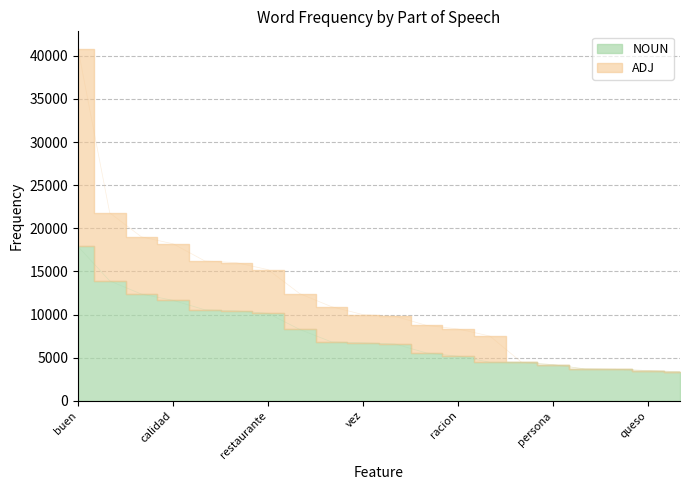

Which label corresponds to the largest value in the chart?

buen